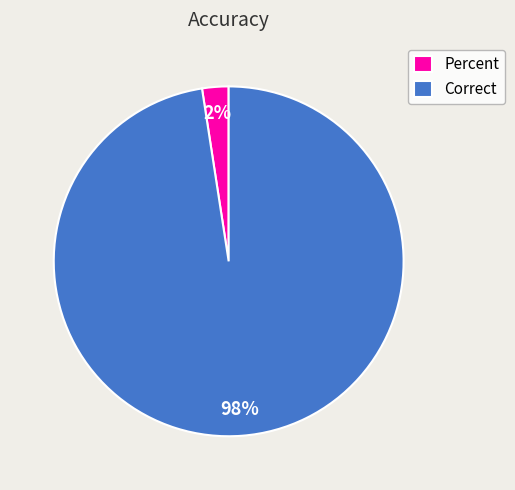

What is the majority slice?

Correct